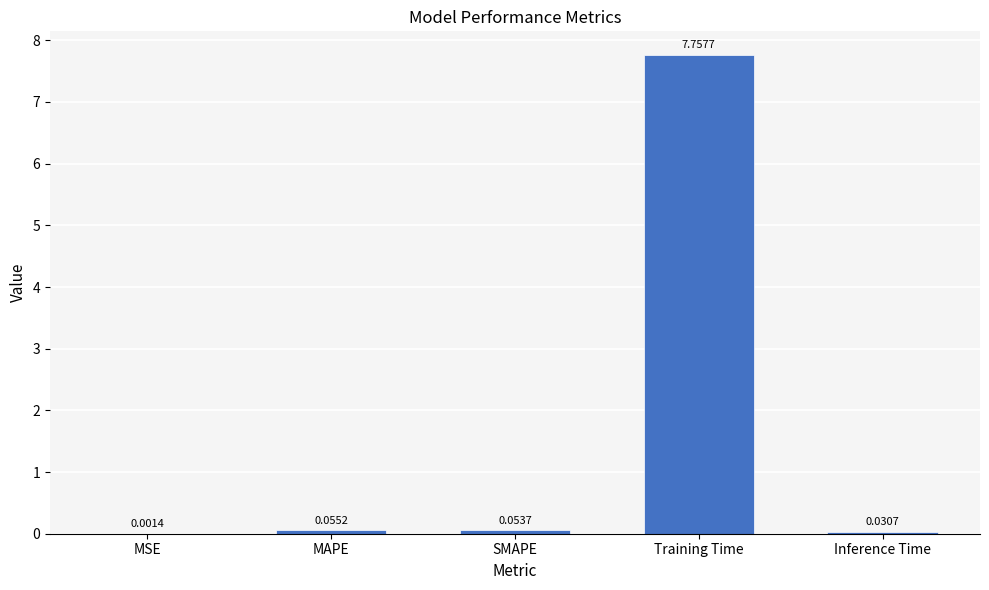

At which category does the chart reach its peak across all series?

Training Time